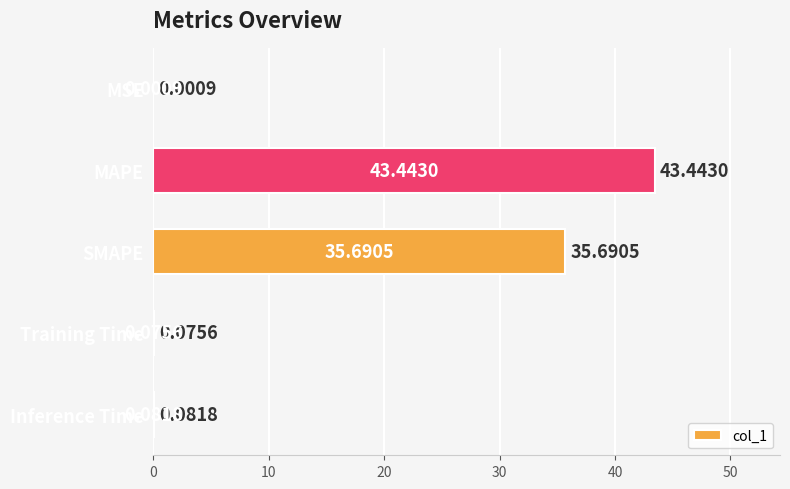

What is the sum of all values?

79.3